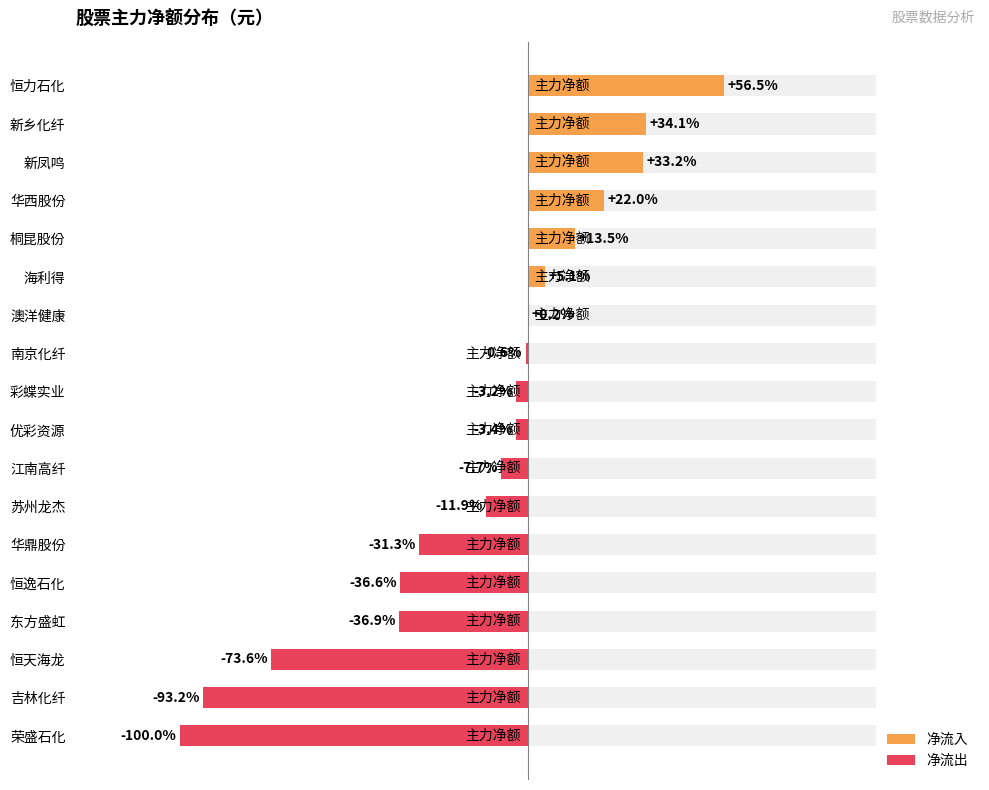

How many negative values are there?

11